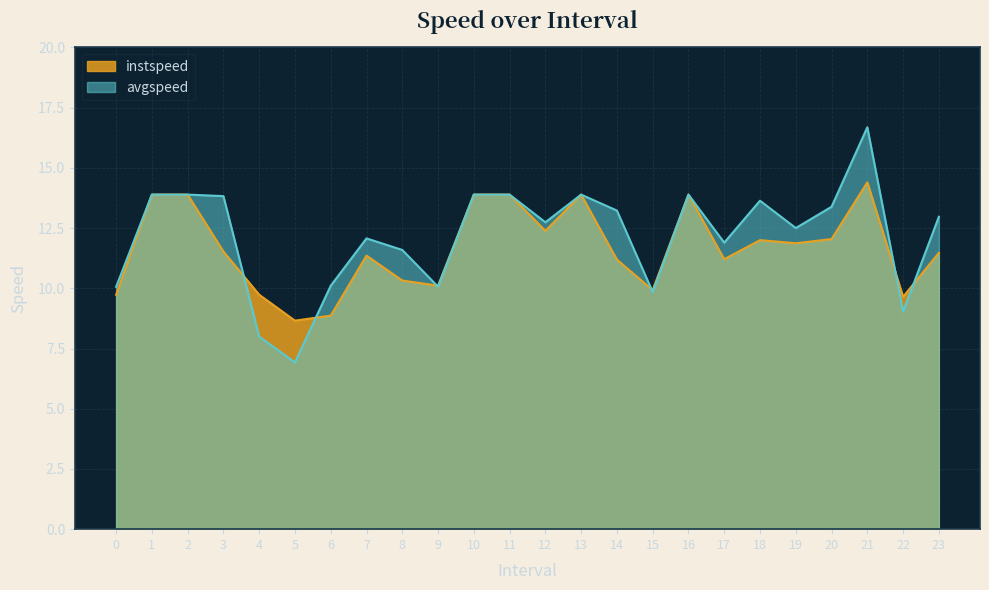

What is the difference between the highest and lowest values at 22?

0.6